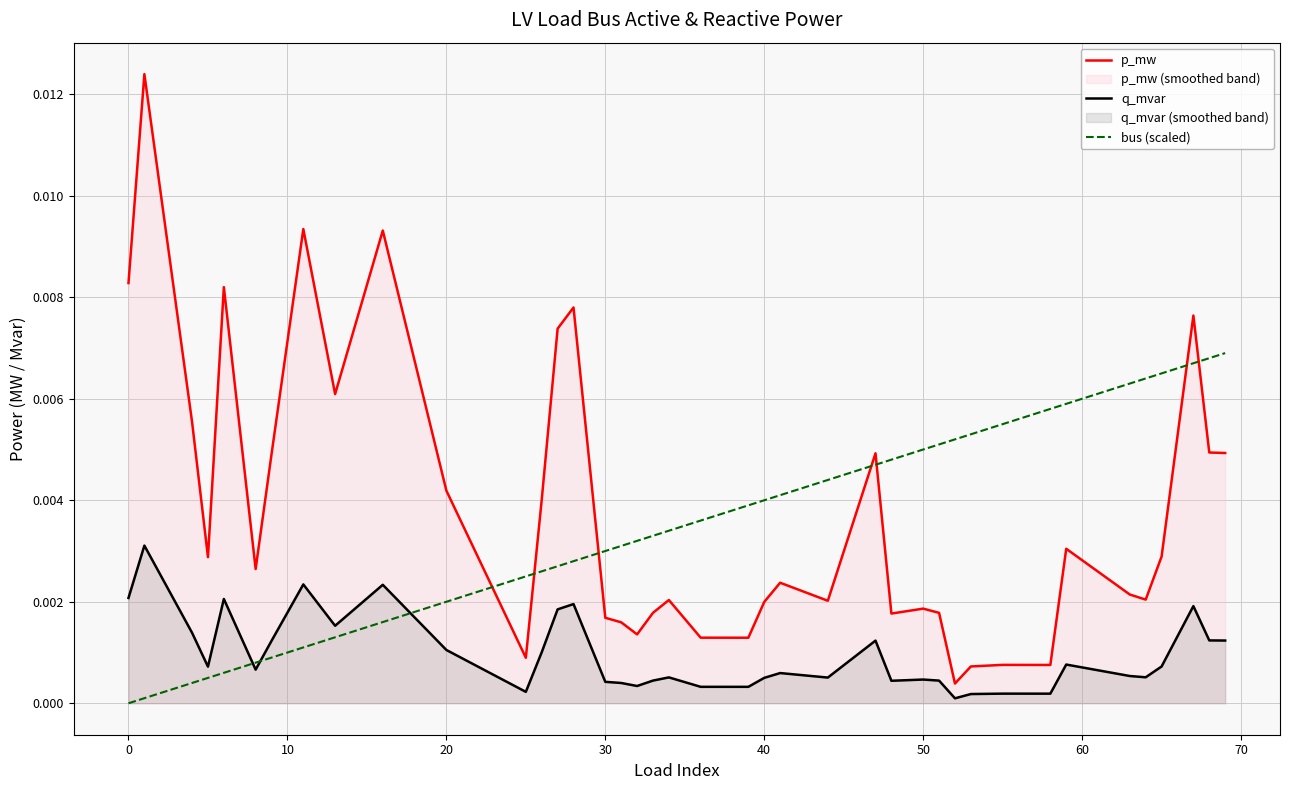

True or false: bus (scaled) and p_mw cross at least once.

True